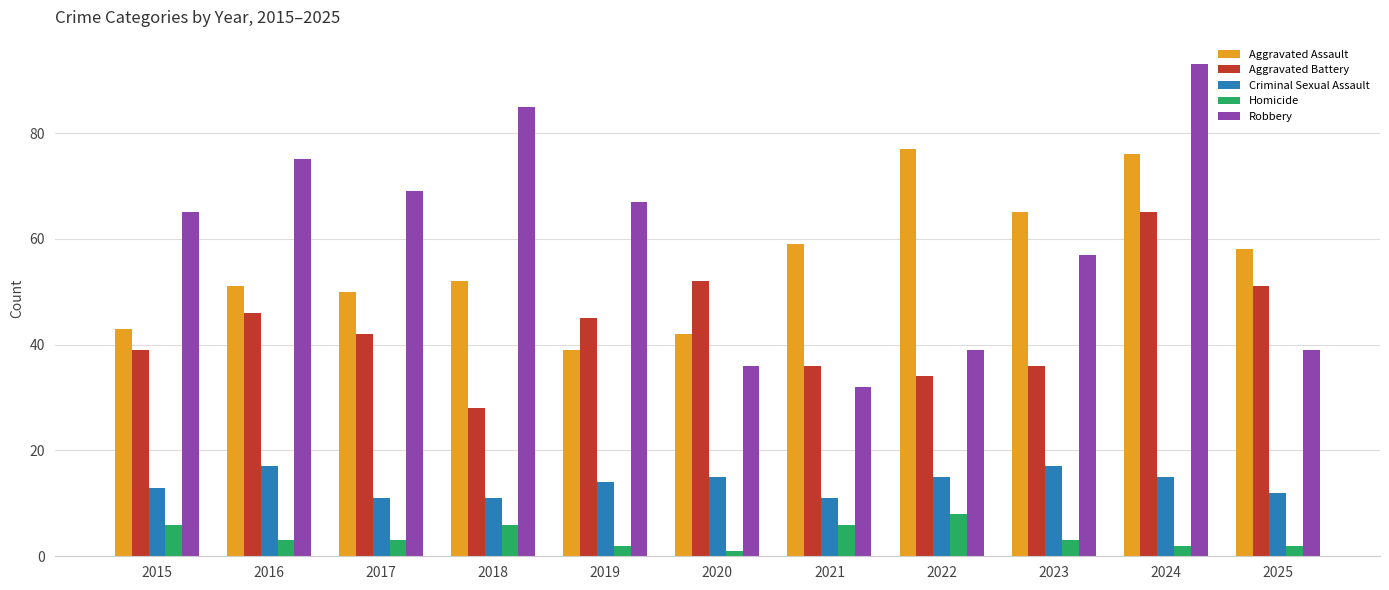

Read the Homicide value at 2017.

3